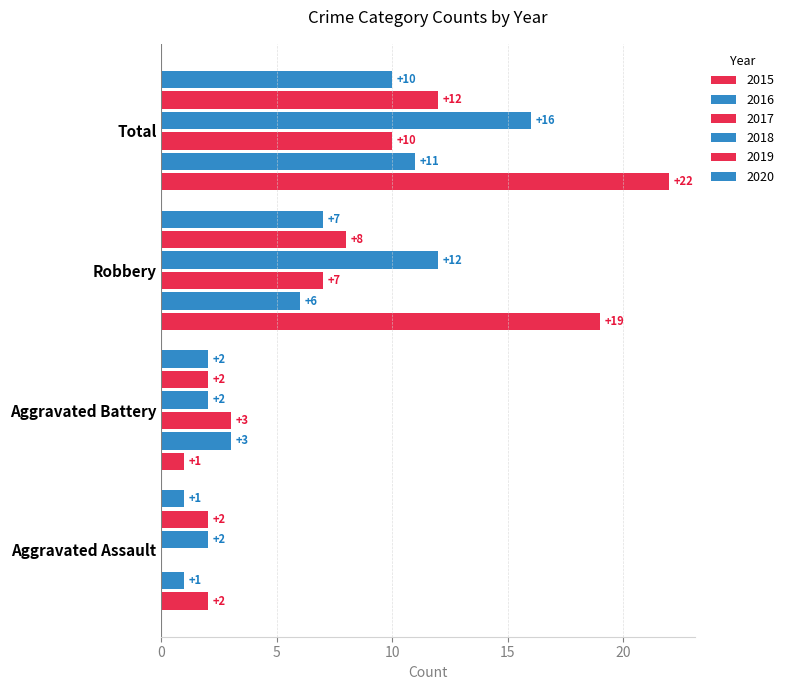

What is the label of the 3rd bar from the left?

Robbery